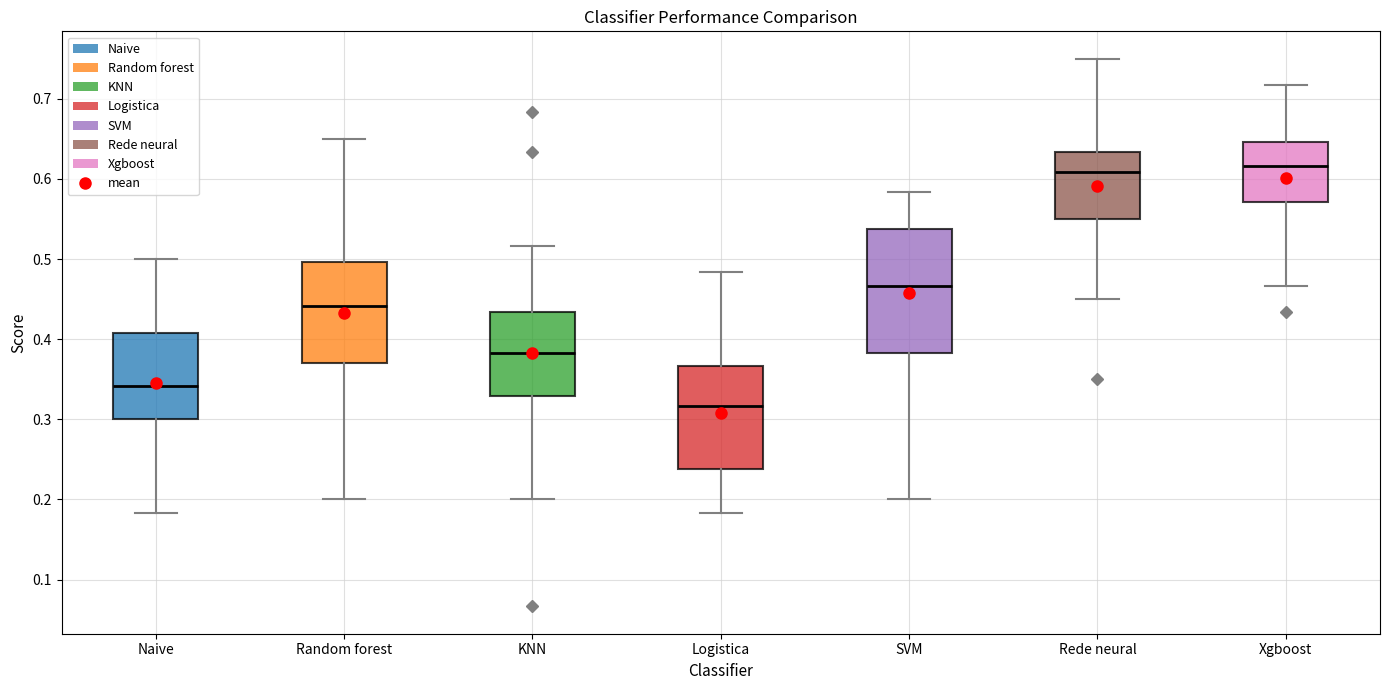

Where does the lower whisker of the box for Logistica end on the y-axis? The values are not printed on the chart, so give them approximately, as read against the axis.

0.18